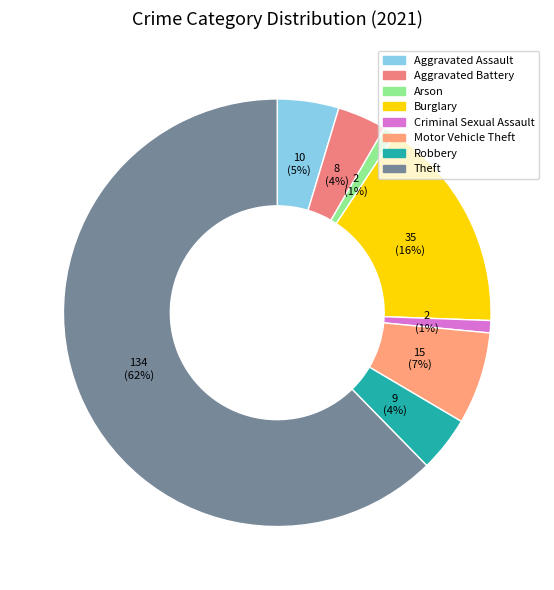

What portion of the pie excludes Aggravated Assault?

95.3%